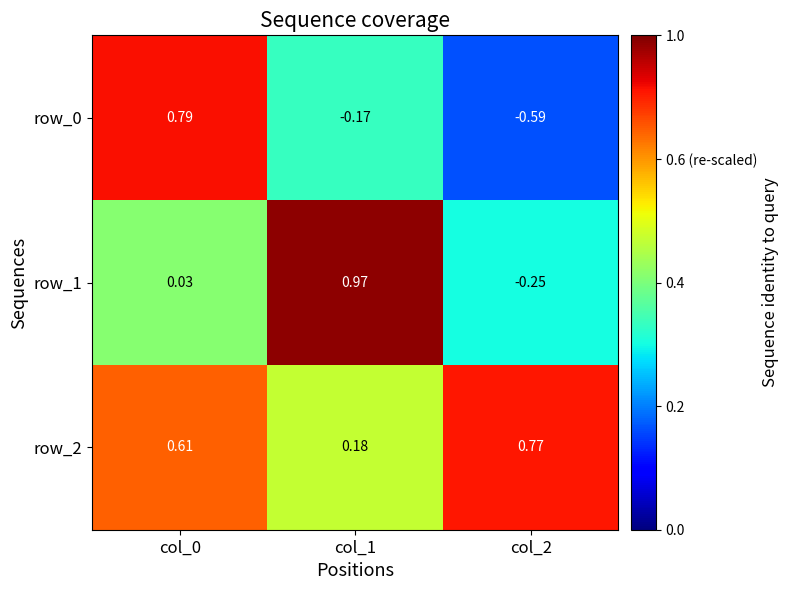

Is the value of row_2 at col_2 greater than the value of row_0 at col_2?

Yes